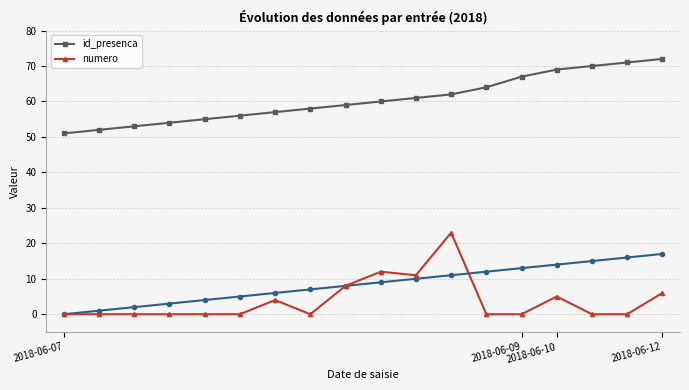

True or false: numero has more than 2 interior local peaks.

True